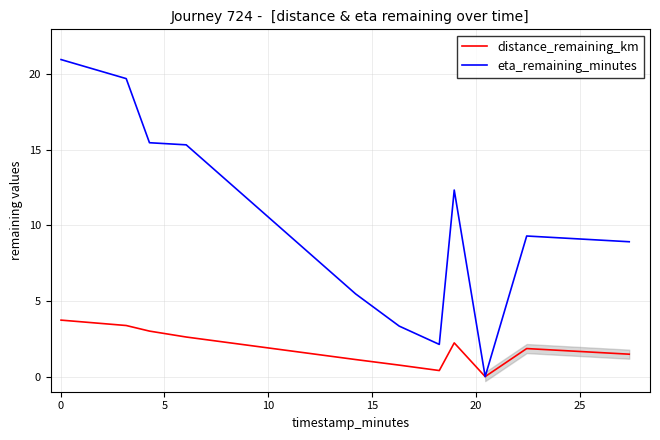

What is the maximum value for distance_remaining_km?

3.7